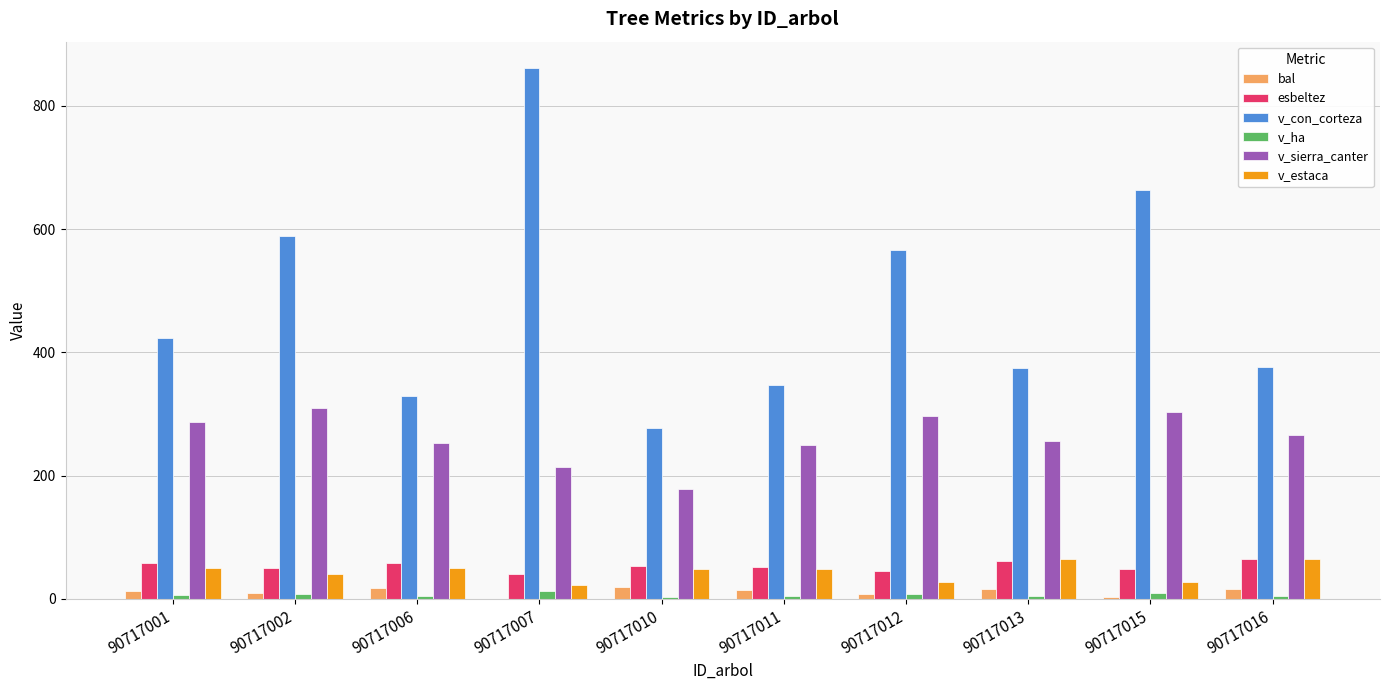

What value does the v_ha series have at 90717007?

12.2